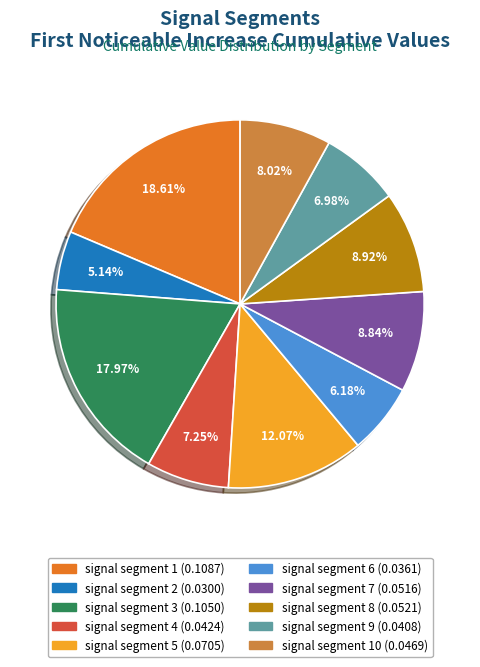

Count the number of slices in the pie.

10